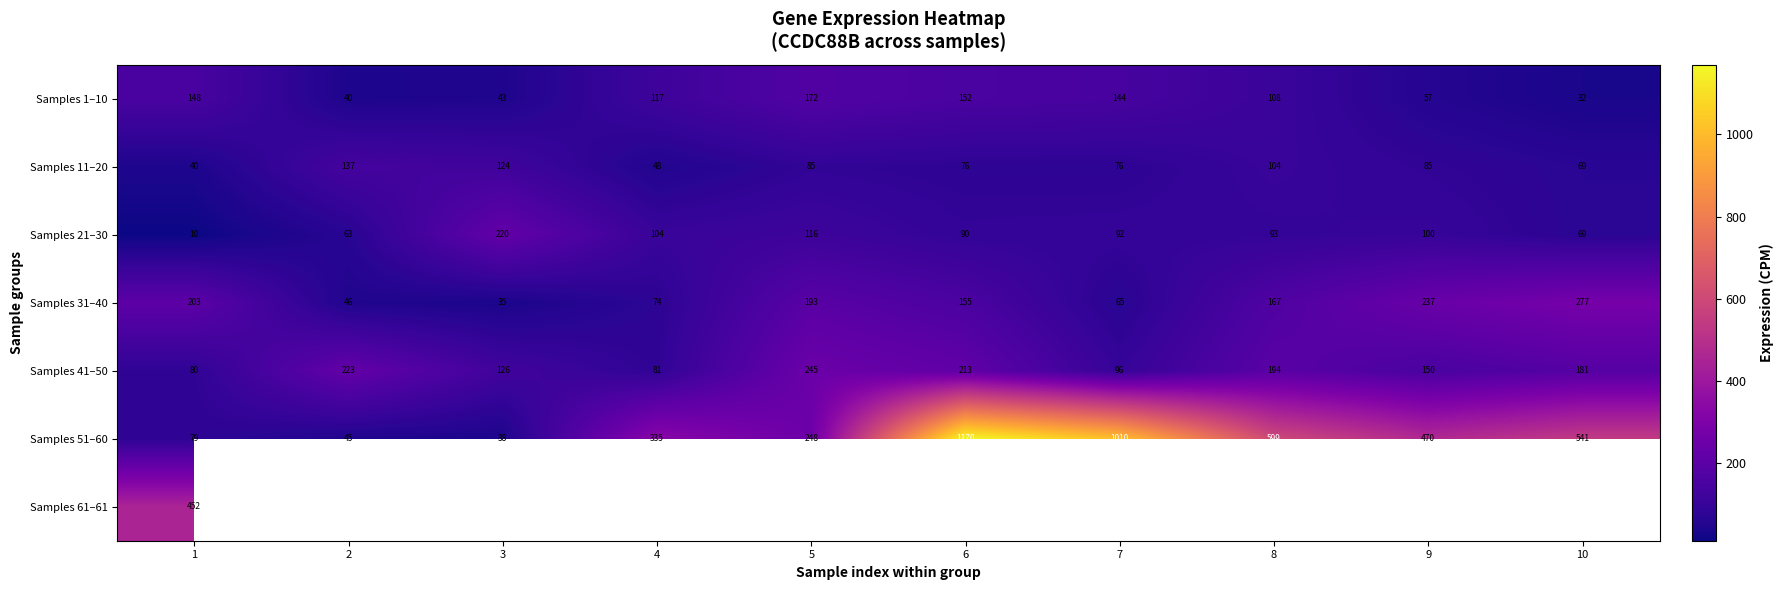

What is the smallest value displayed?

9.9